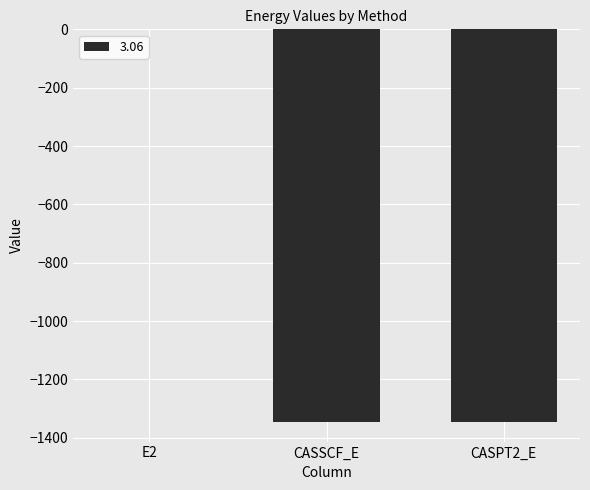

How many distinct data groups are displayed?

1